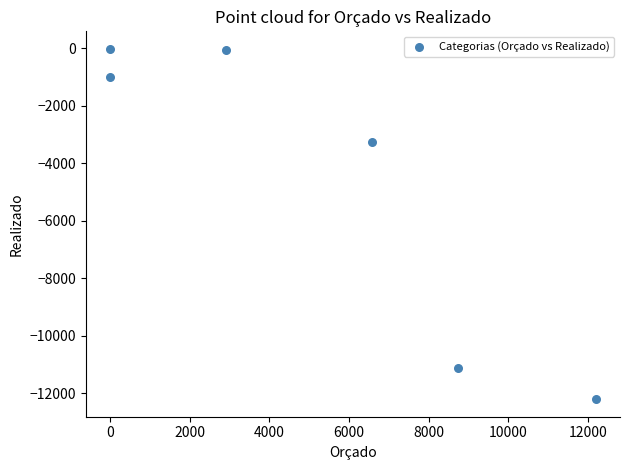

What Y value in the scatter plot is closest to -6113?

-3249.5